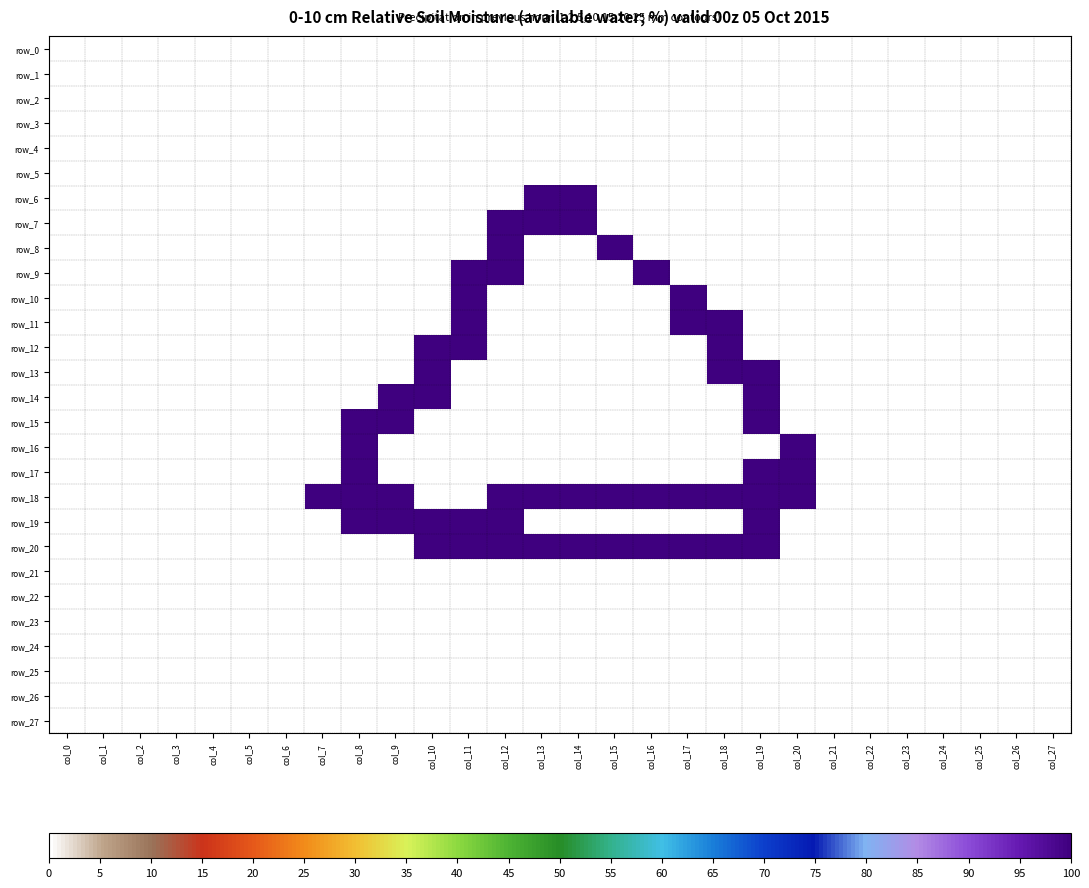

Where is row_25 nearest to the value 0?

col_0